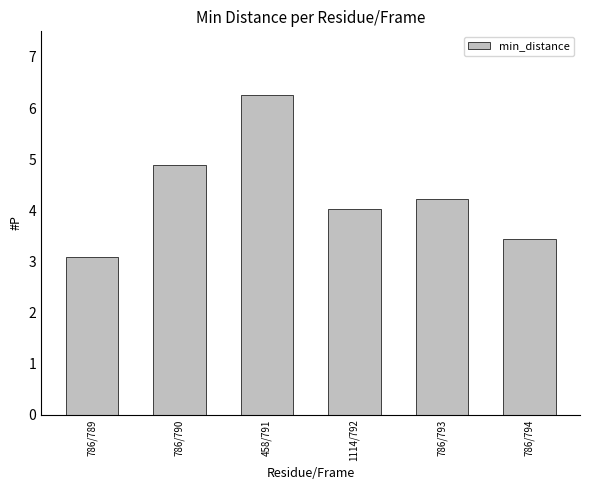

What is the label of the 4th bar from the left?

1114/792